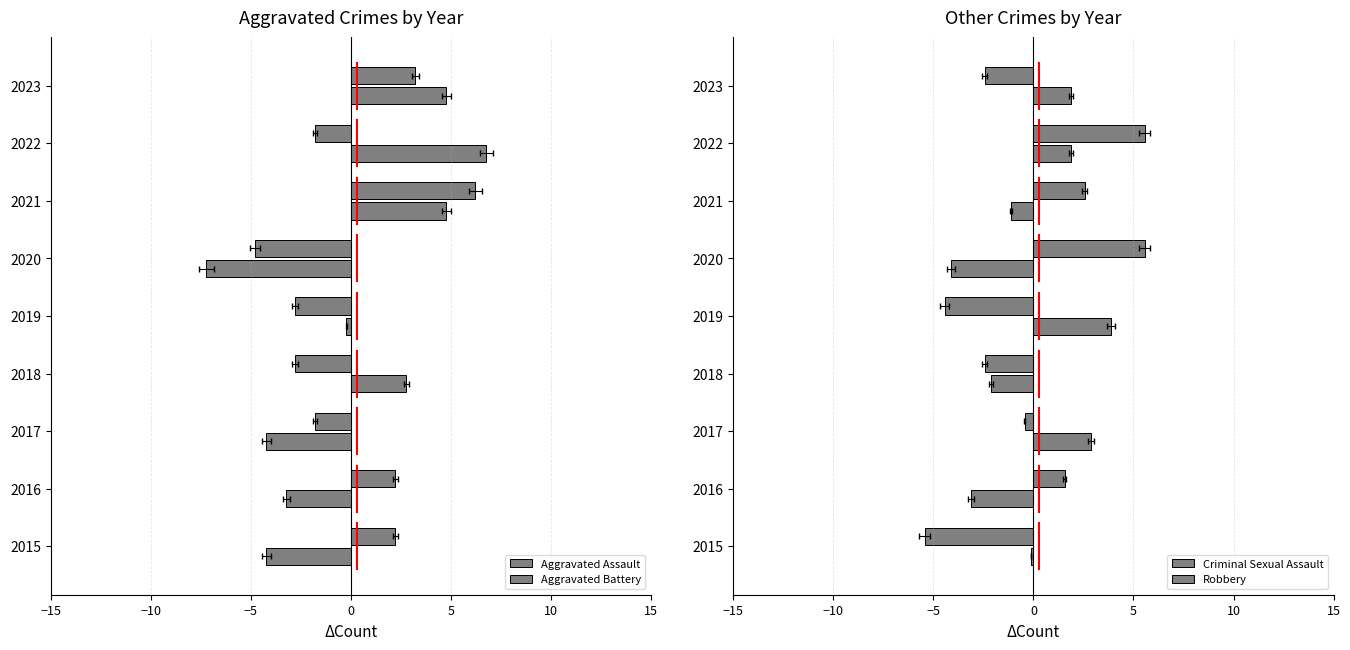

The value of Aggravated Battery at 2016 is 3.1. True or false?

False